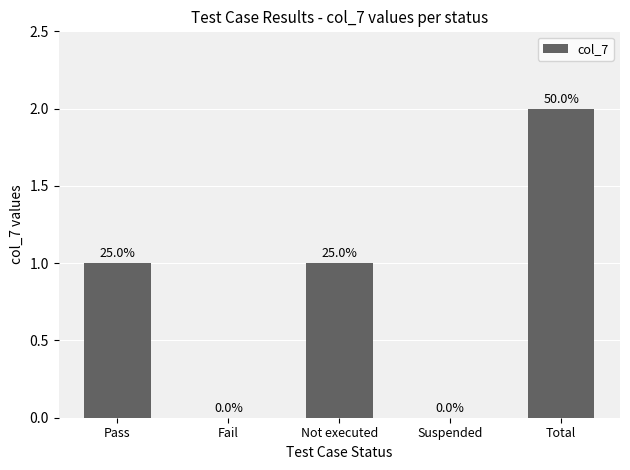

What is the sum of the values at Not executed and Fail?

1